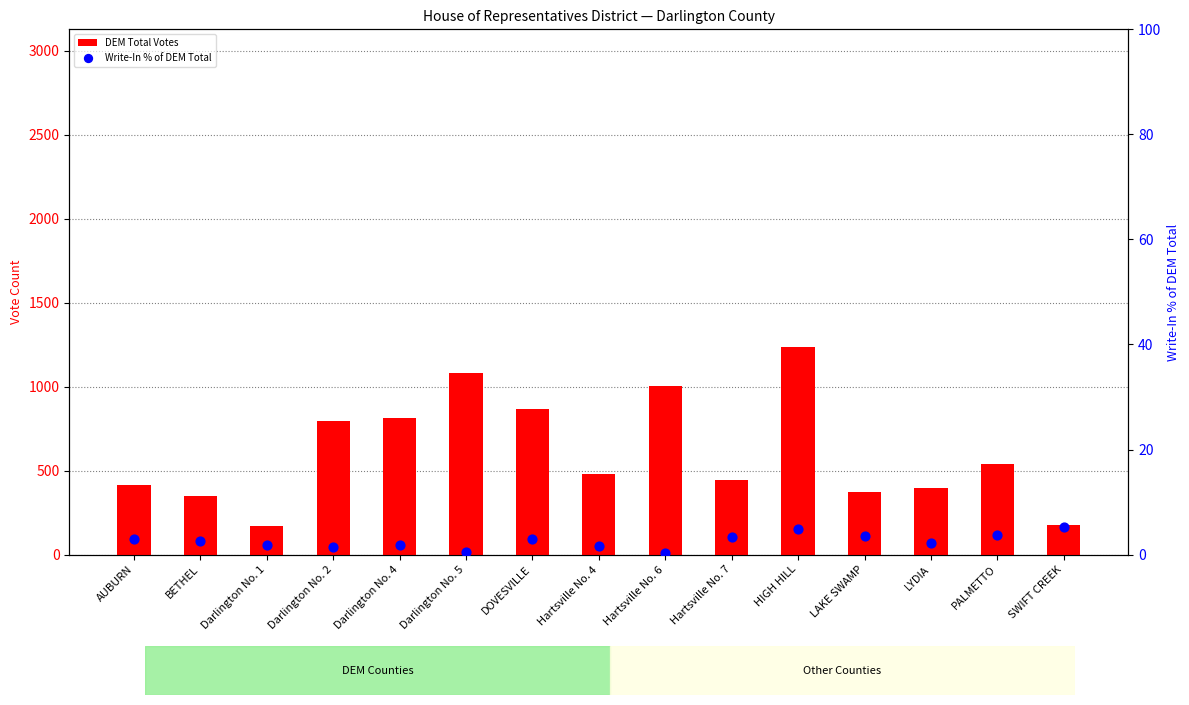

What are all the series names shown in the legend?

DEM Total Votes, Write-In % of DEM Total